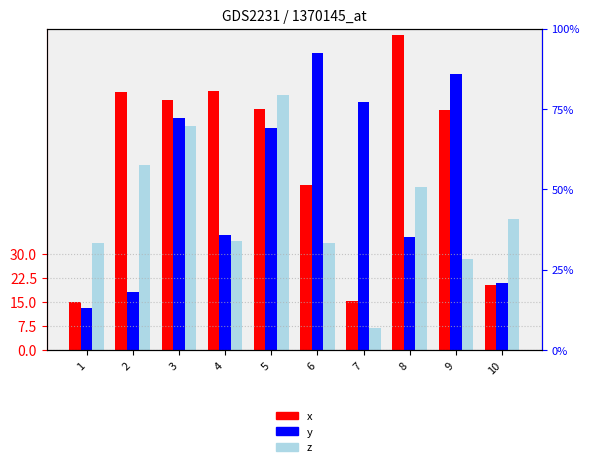

What are all the series names shown in the legend?

x, y, z